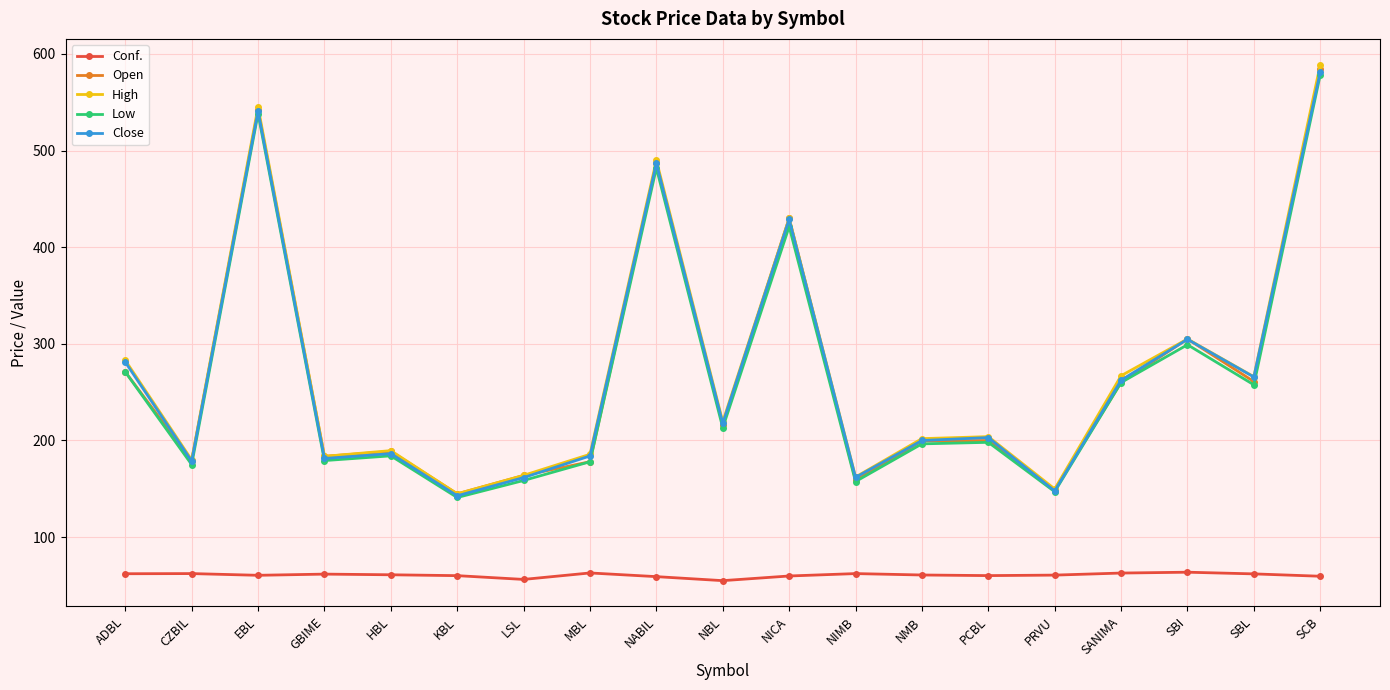

Is the value of Open at PCBL greater than the value of High at HBL?

Yes